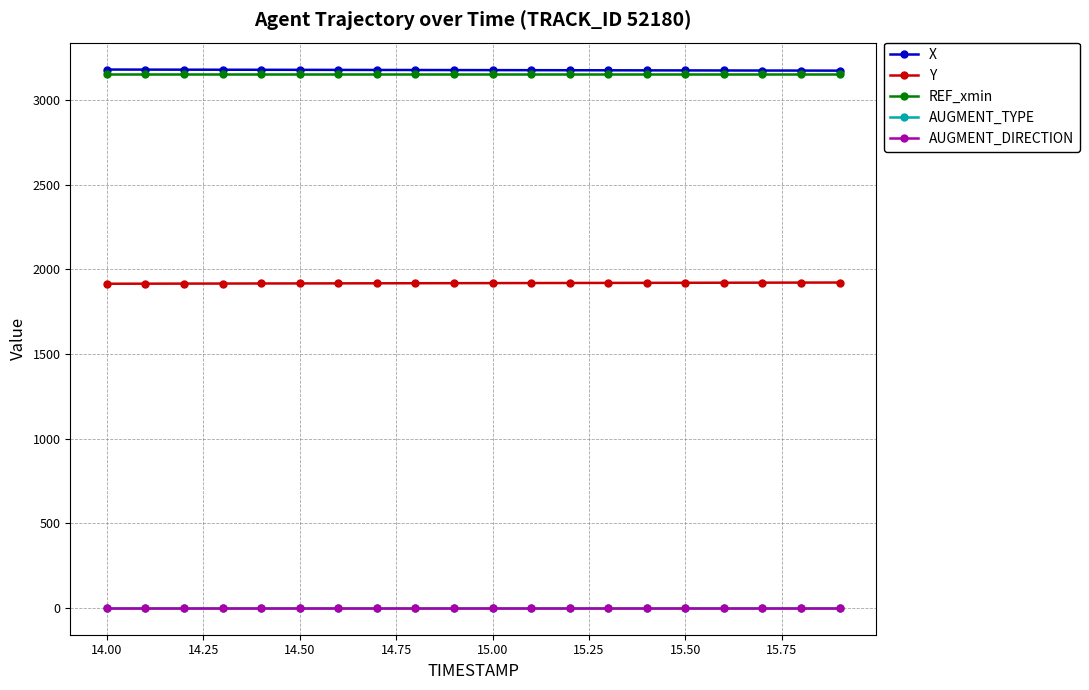

What is the value of the REF_xmin point at the 4th from the left?

3155.7